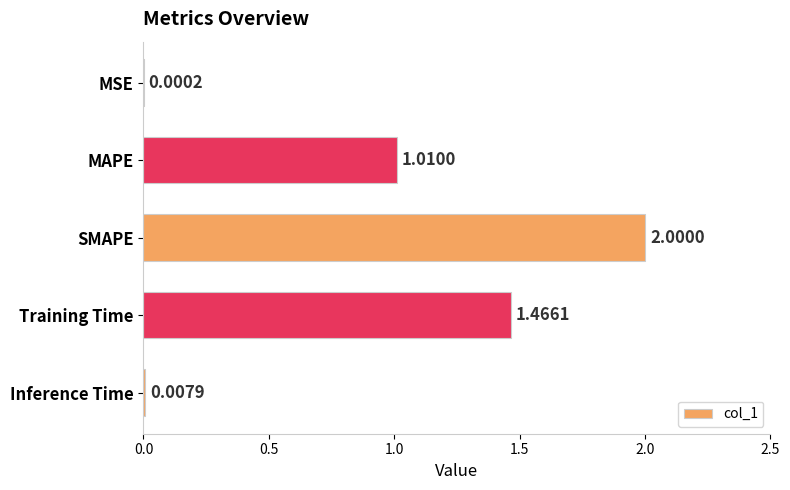

At which label is the value closest to 1?

MAPE